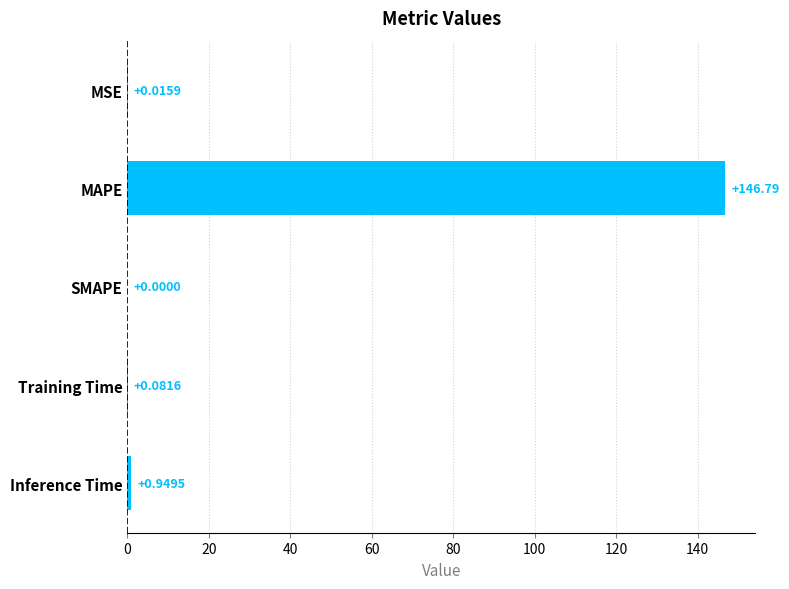

Which category has the highest value across all series?

MAPE